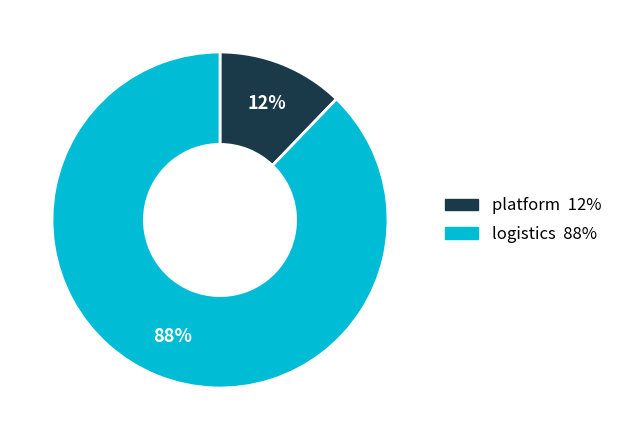

Is there any slice that represents more than half of the pie?

Yes